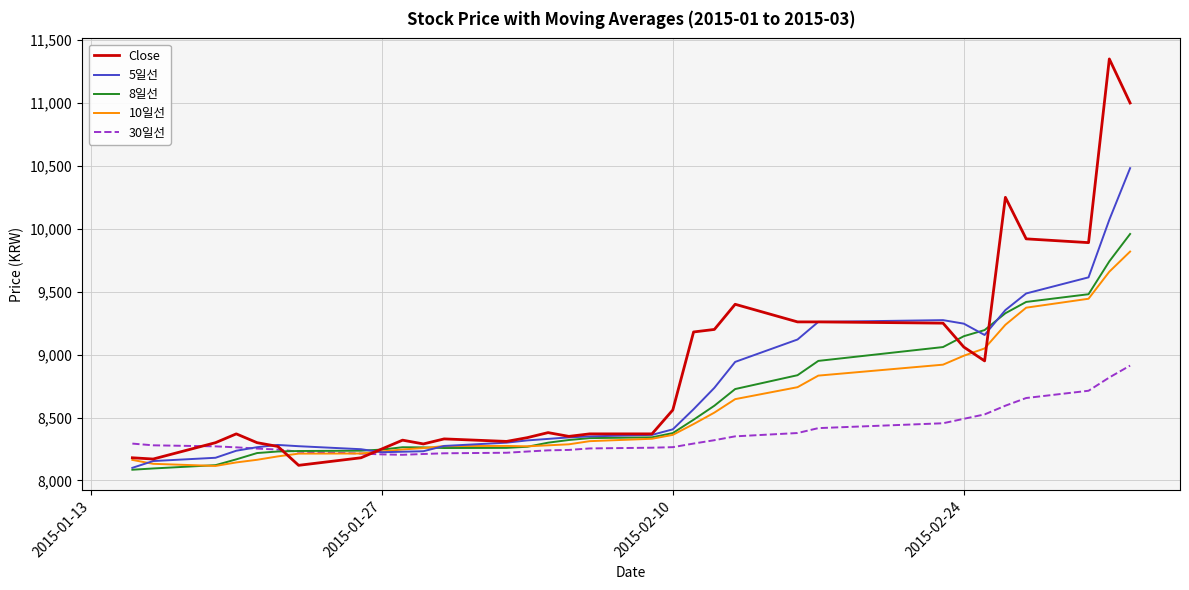

Count the number of data series in this chart.

5